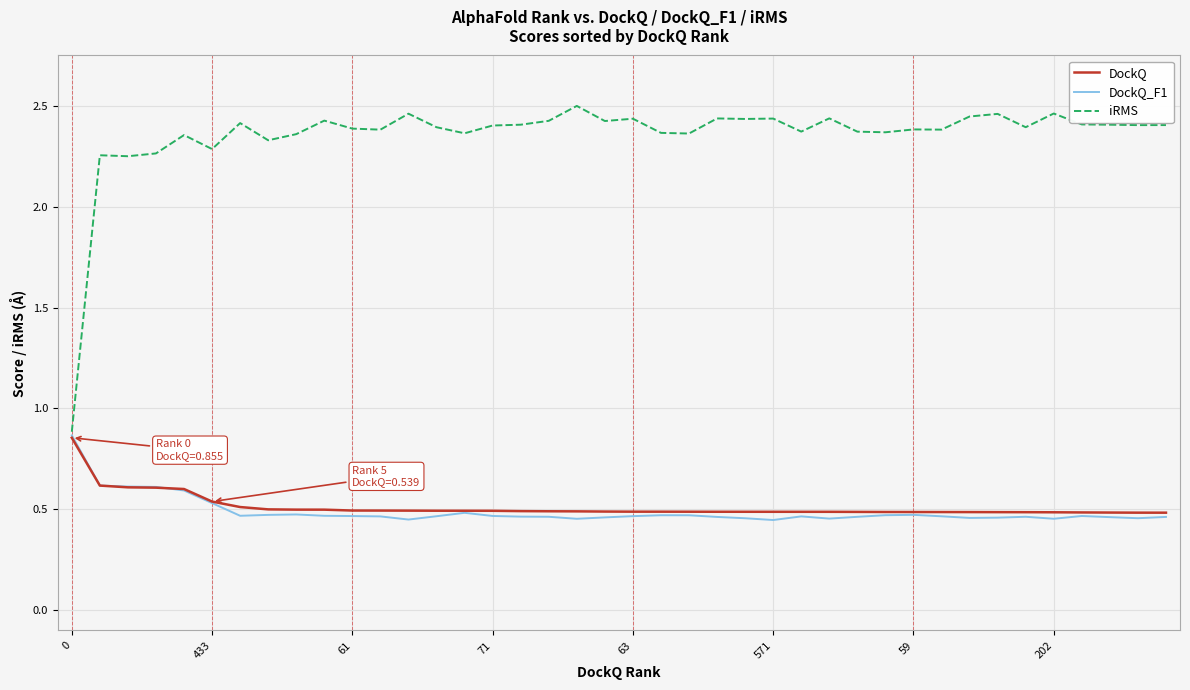

Which series has the widest spread of values?

iRMS